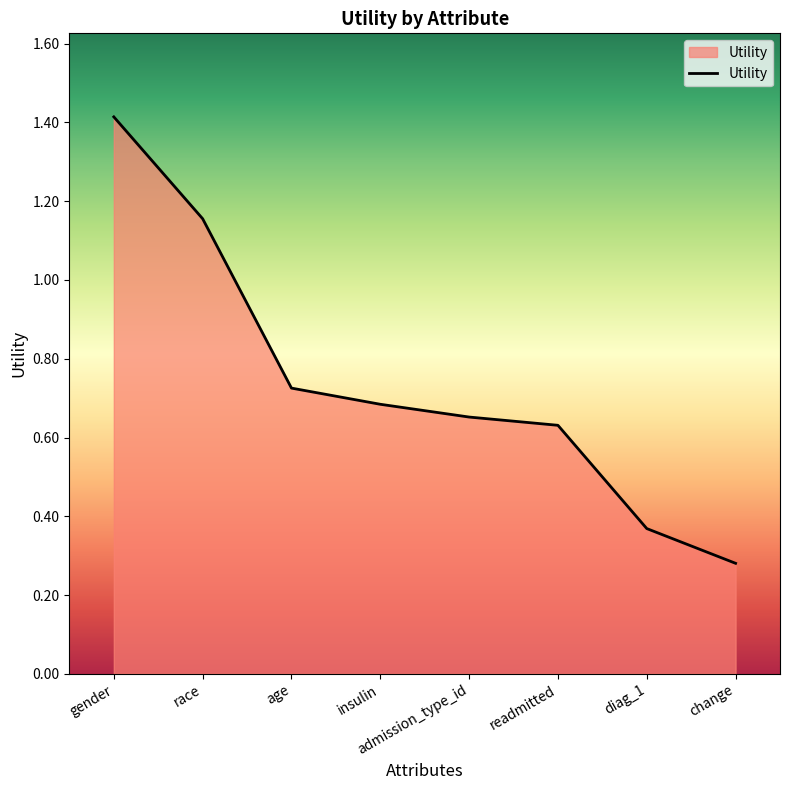

Count the values in the range 0 to 1.

6